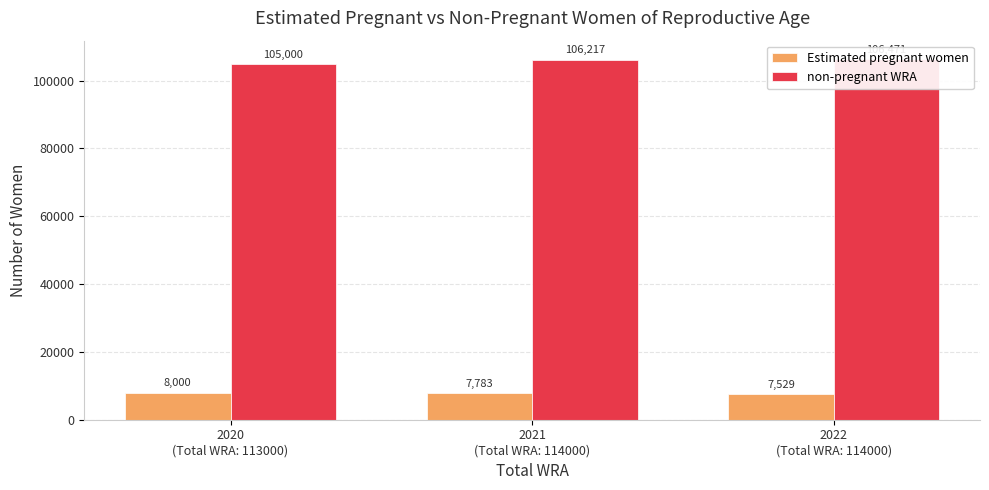

At 2022
(Total WRA: 114000), list the series in order from smallest to largest.

Estimated pregnant women, non-pregnant WRA